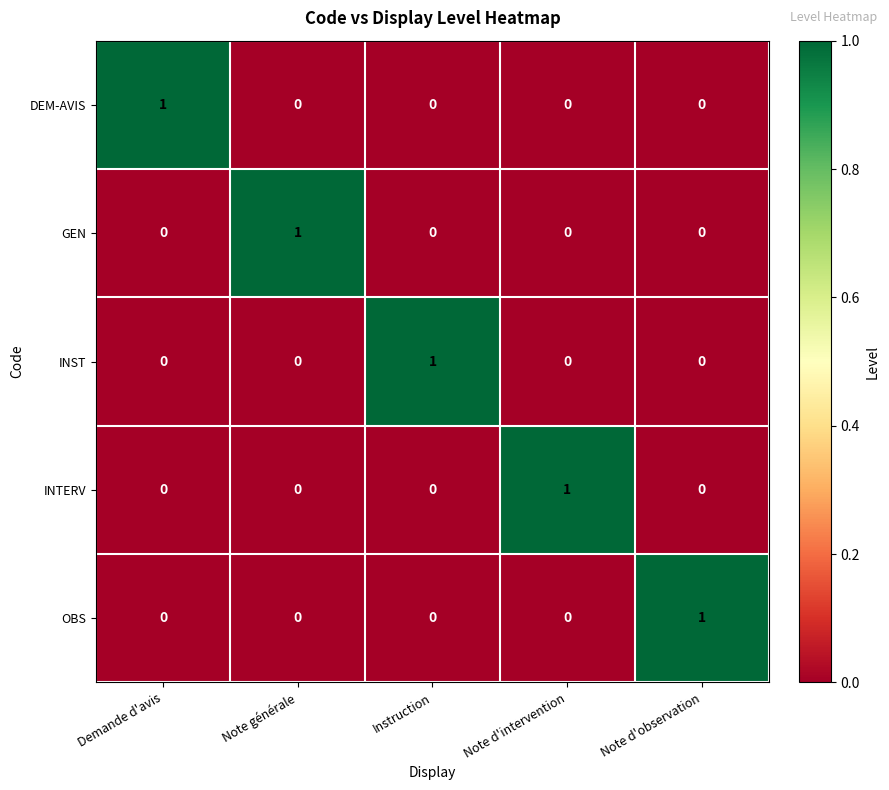

The INST series shows 1 at Note générale. True or false?

False